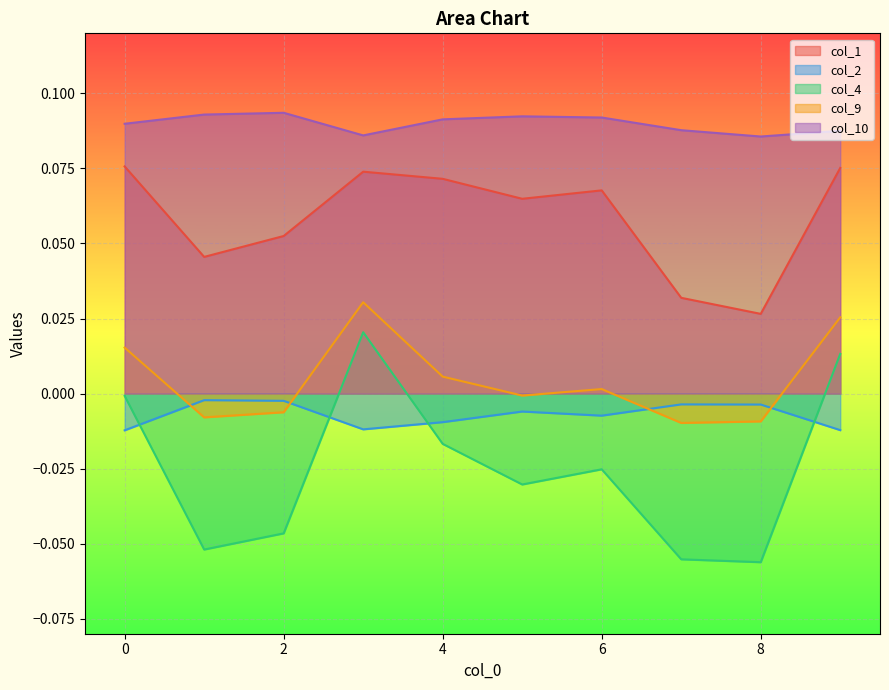

Read the col_1 value at 5.

0.1